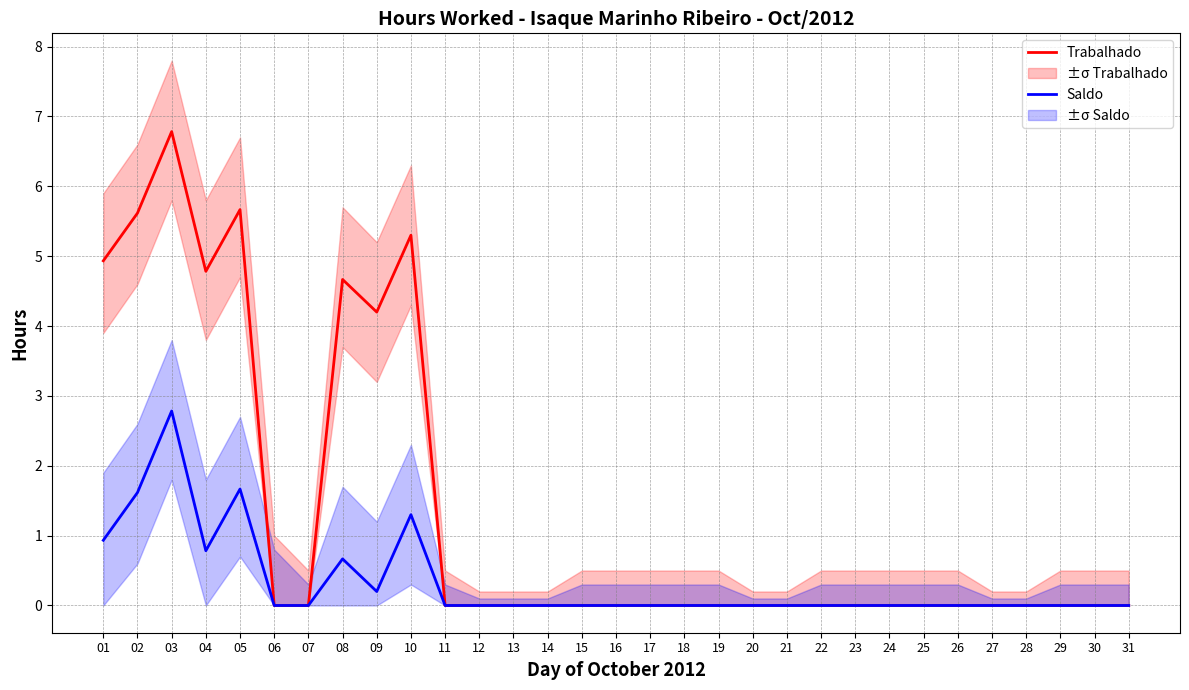

Rank the categories by Saldo value from lowest to highest.

06, 07, 11, 12, 13, 14, 15, 16, 17, 18, 19, 20, 21, 22, 23, 24, 25, 26, 27, 28, 29, 30, 31, 09, 08, 04, 01, 10, 02, 05, 03